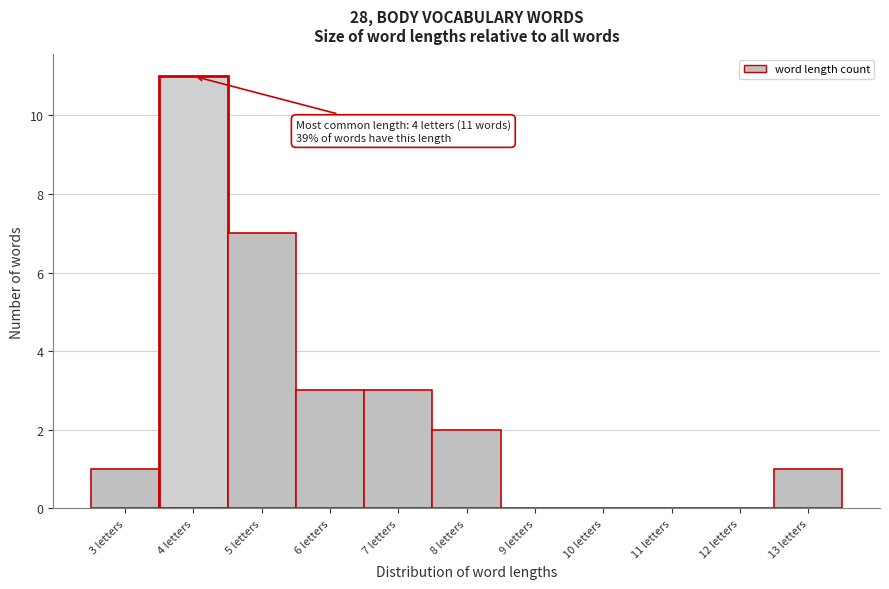

Which range on the x-axis has the tallest bar?

3.5 to 4.5